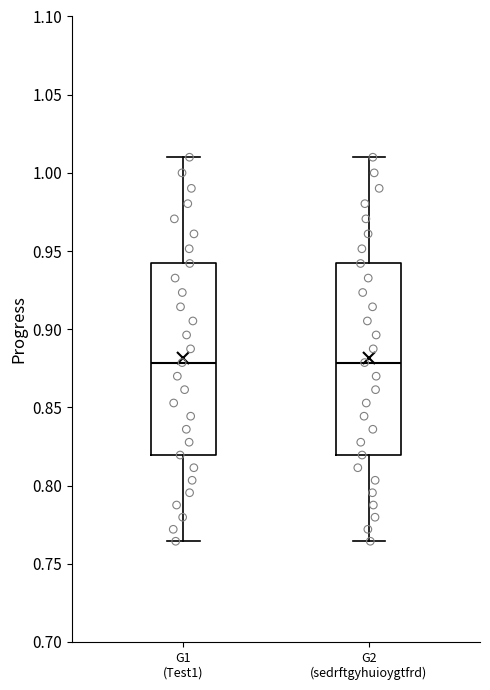

Reading left to right, transcribe this box plot: for each box, give where its median line is, the range the box spans, and where its two whiskers end, as read against the y-axis. The values are not printed on the chart, so give them approximately, as read against the axis.

G1 (Test1): median 0.880, box 0.820 to 0.940, whiskers 0.765 to 1.010
G2 (sedrftgyhuioygtfrd): median 0.880, box 0.820 to 0.940, whiskers 0.765 to 1.010